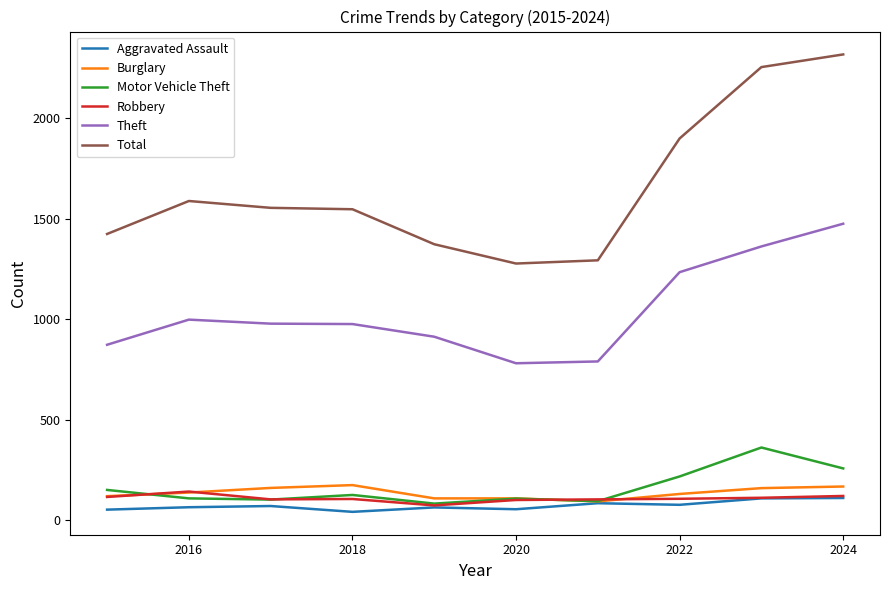

What is the difference between the maximum and minimum values in the Motor Vehicle Theft series?

279